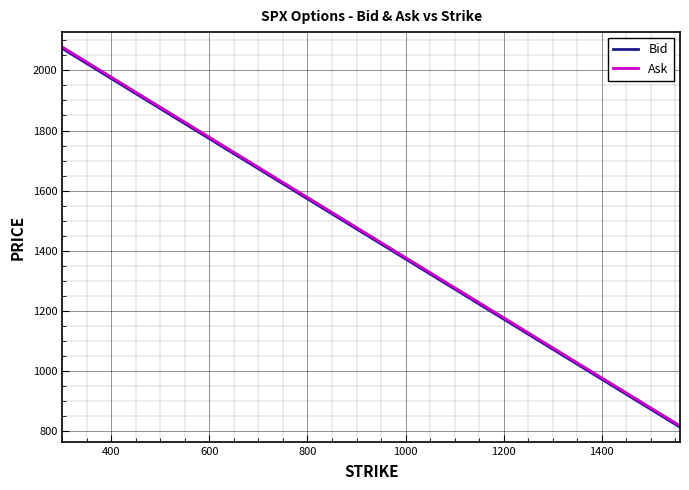

What is the minimum value shown in the chart?

813.9